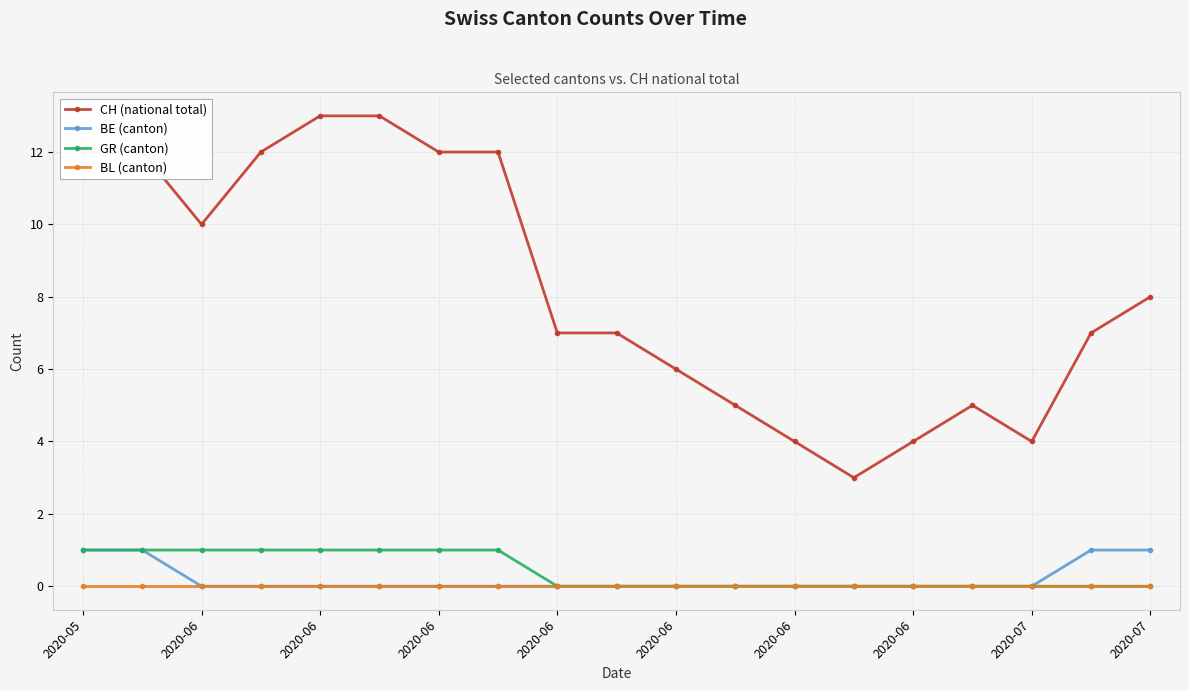

What is the maximum value for CH (national total)?

13